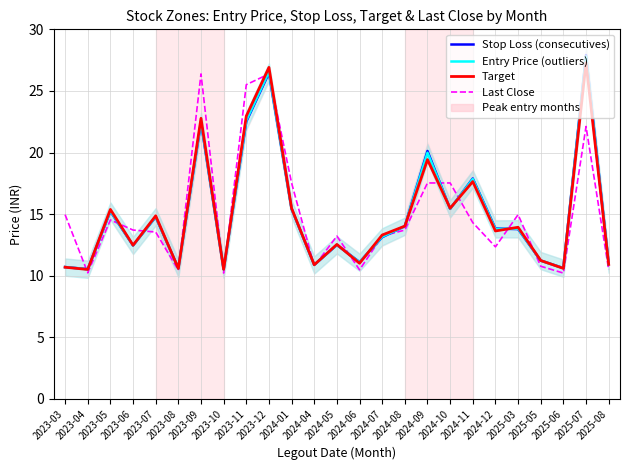

At which category does Target reach its first local valley?

2023-04